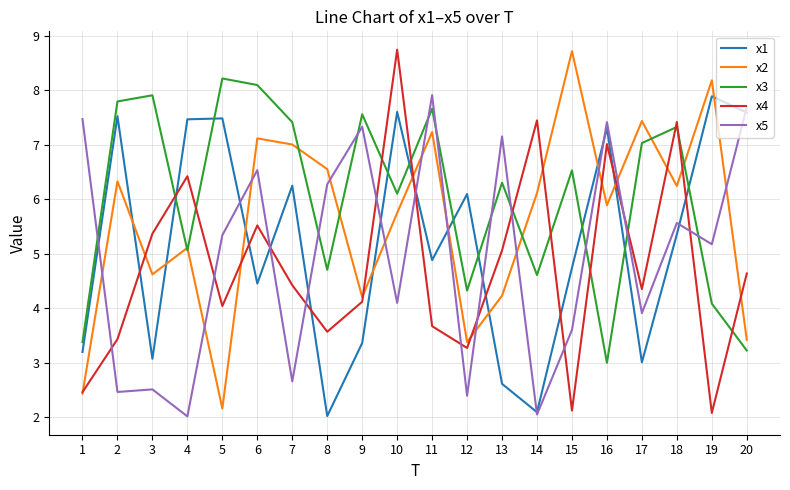

What is the minimum value shown in the chart?

2.0